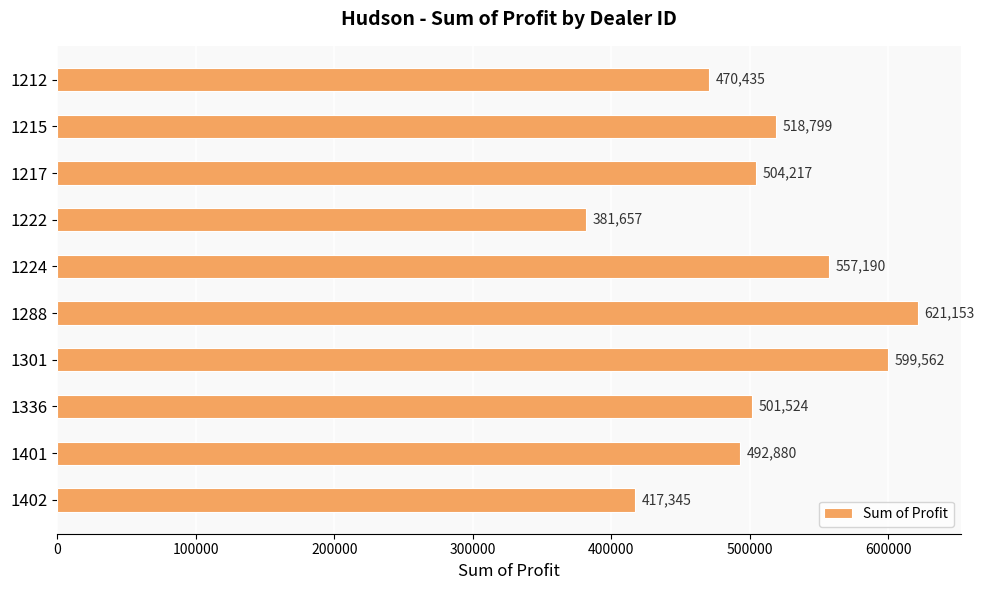

What is the value of the 6th bar from the top?

621153.0